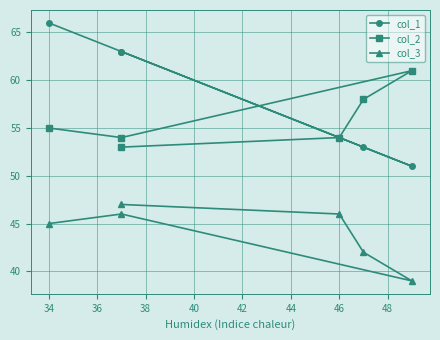

How many data points in col_3 are less than 46?

3